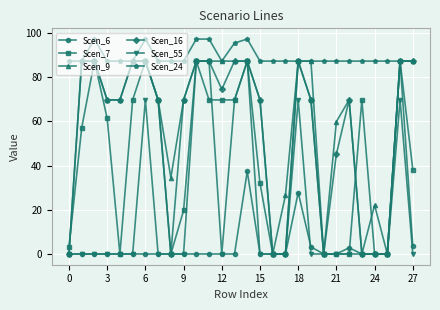

What is the value of the Scen_9 point at the 9th from the left?

34.5